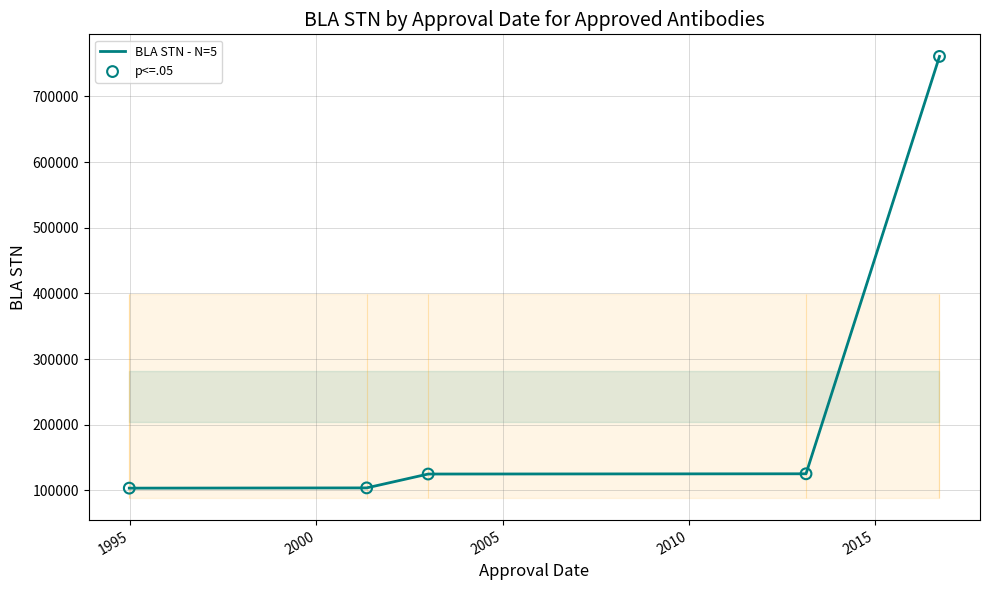

Is the value of p<=.05 at 2005 greater than the value of BLA STN - N=5 at 2000?

Yes